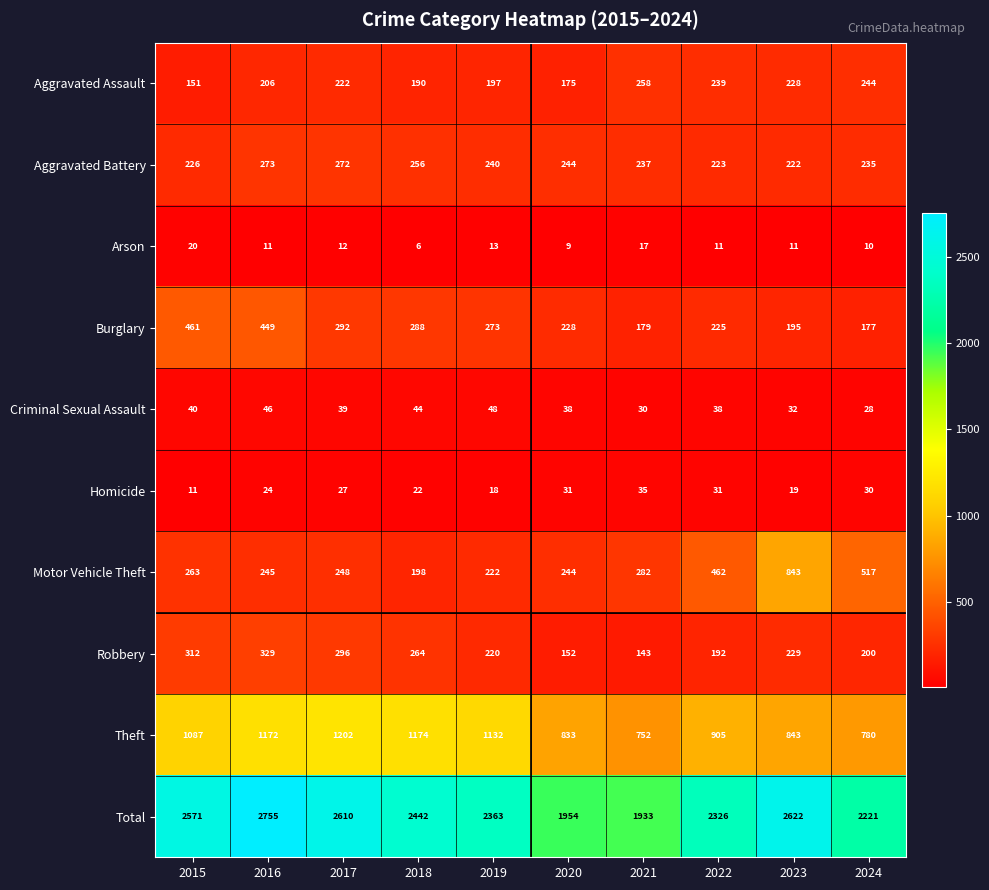

Is it true that Total equals 1211 at 2023?

False